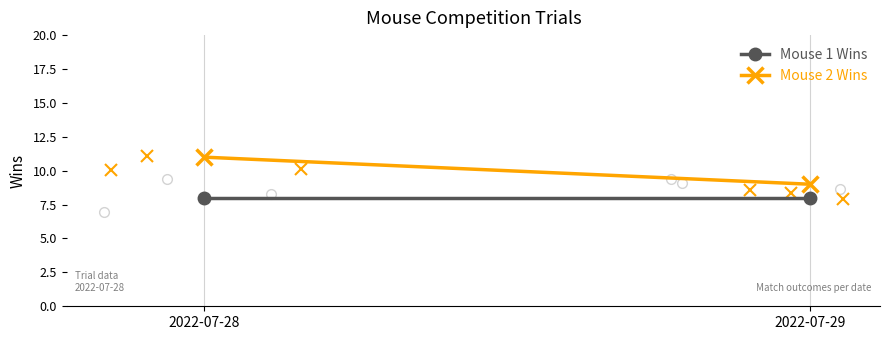

The value of Mouse 2 Wins at 2022-07-28 is 11. True or false?

True